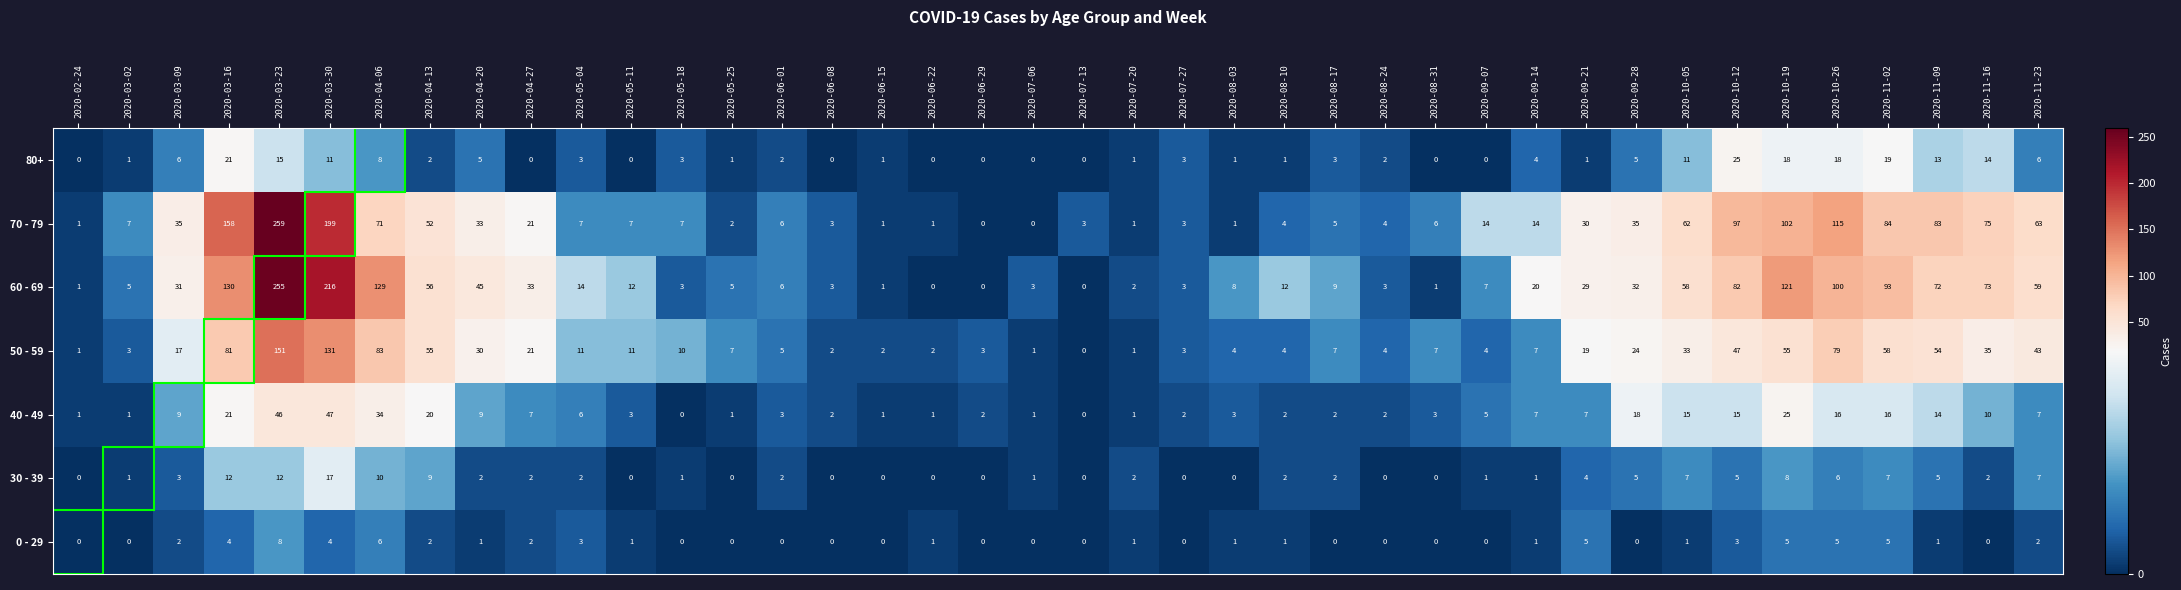

What is the spread (max minus min) of values at 2020-04-20?

44